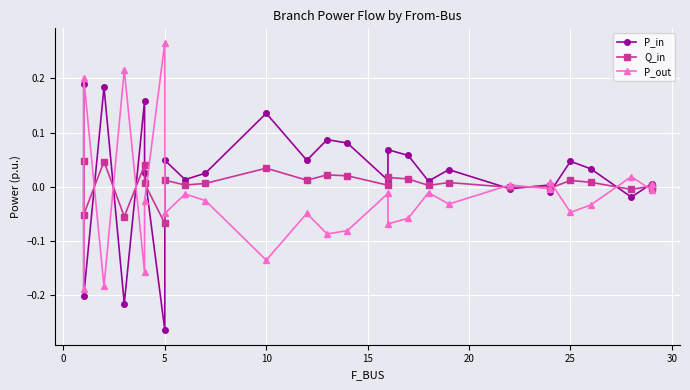

How many values in the Q_in series exceed 0?

20